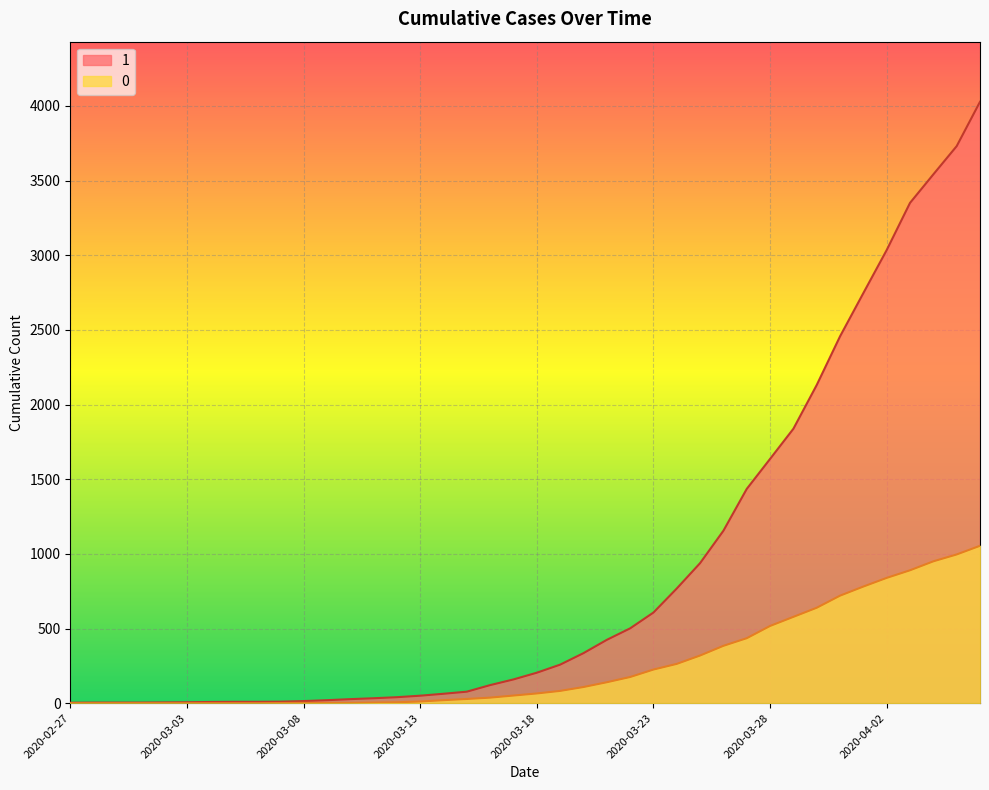

Which category has the lowest value in the 0 series?

2020-02-27